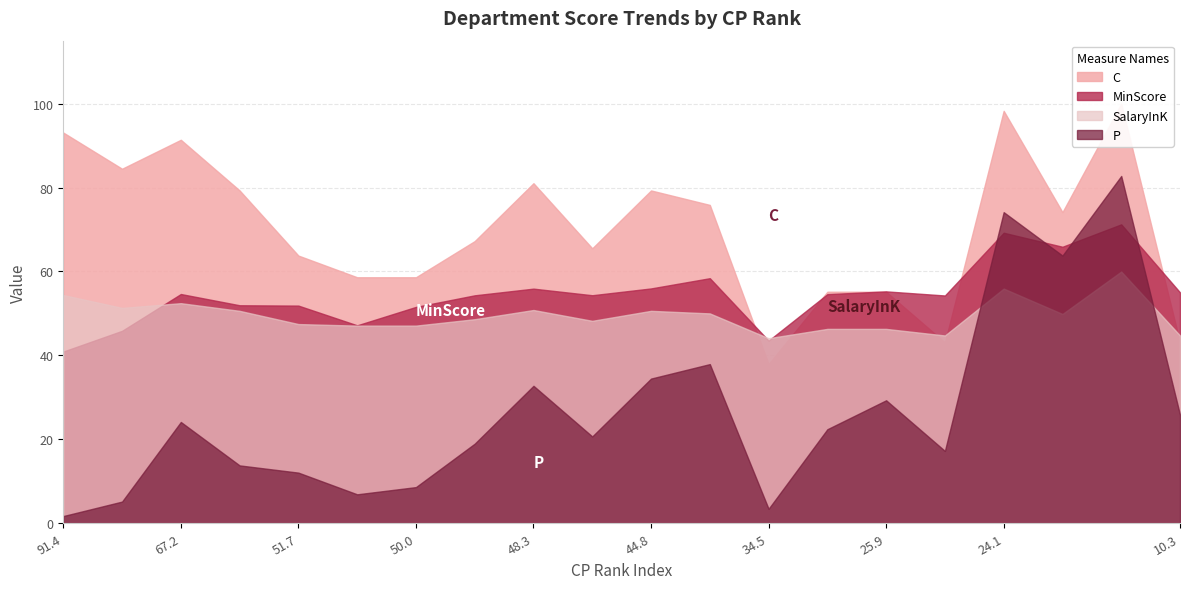

What is the highest value of the MinScore series?

71.2